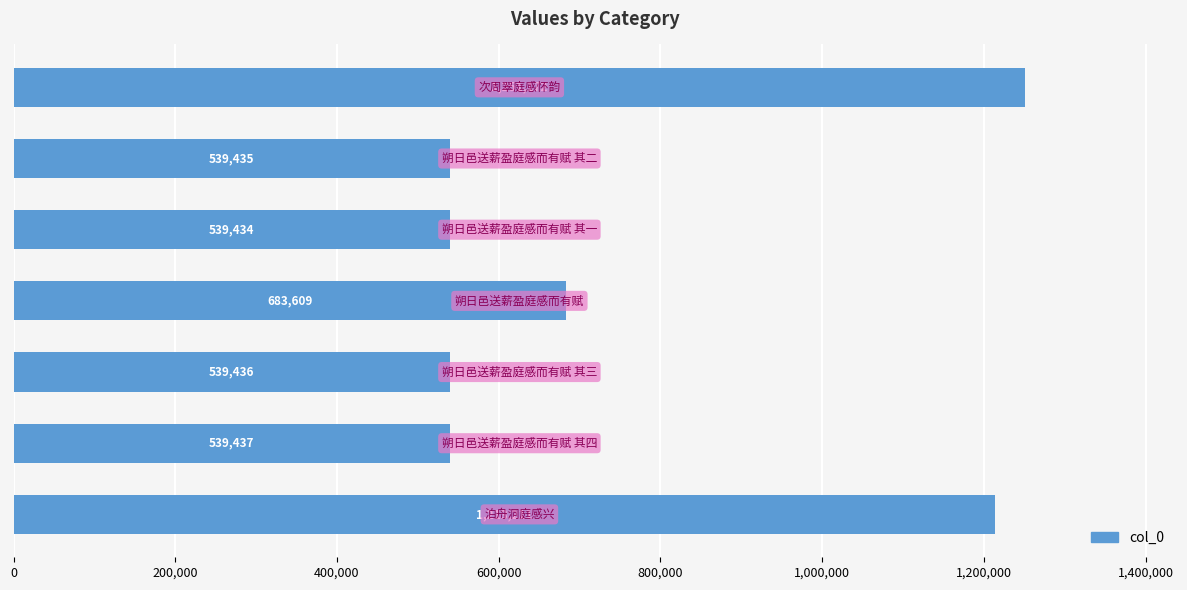

What is the average value?

757962